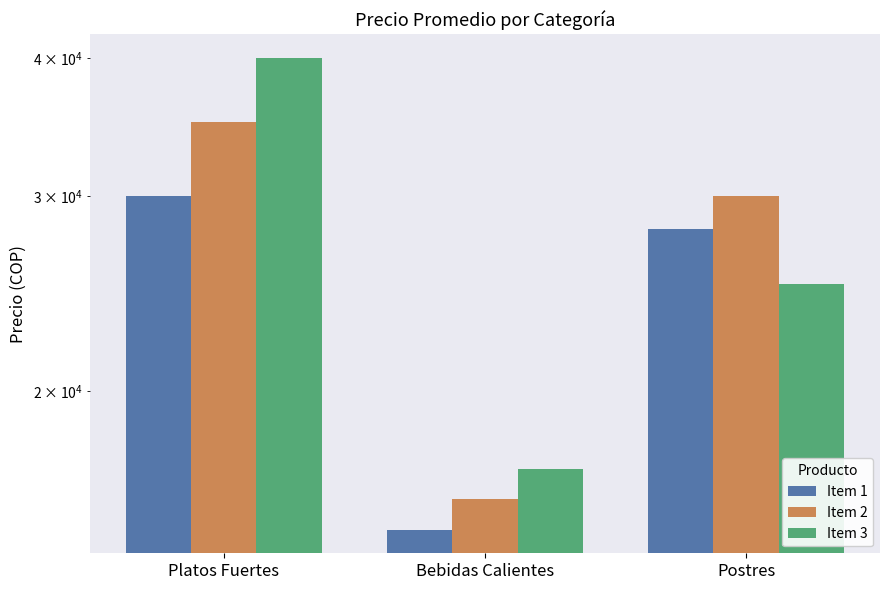

What is the average value of the Item 2 series?

27000